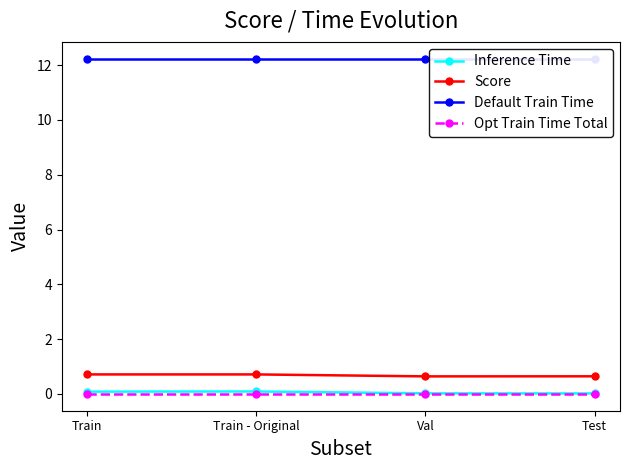

Between Train and Test, which is larger?

Train